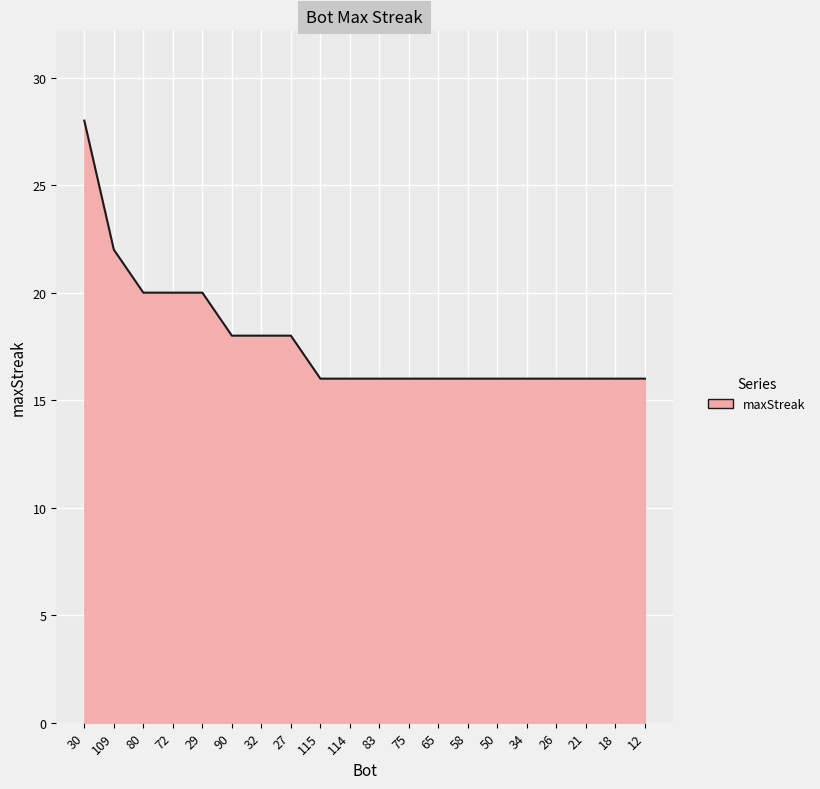

How many categories are shown in the chart?

20